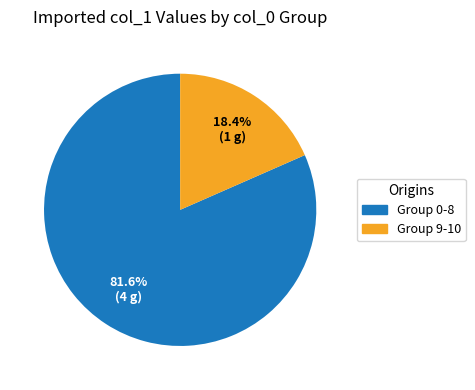

To the nearest percent, what is the difference between the largest and smallest slice percentages?

63%